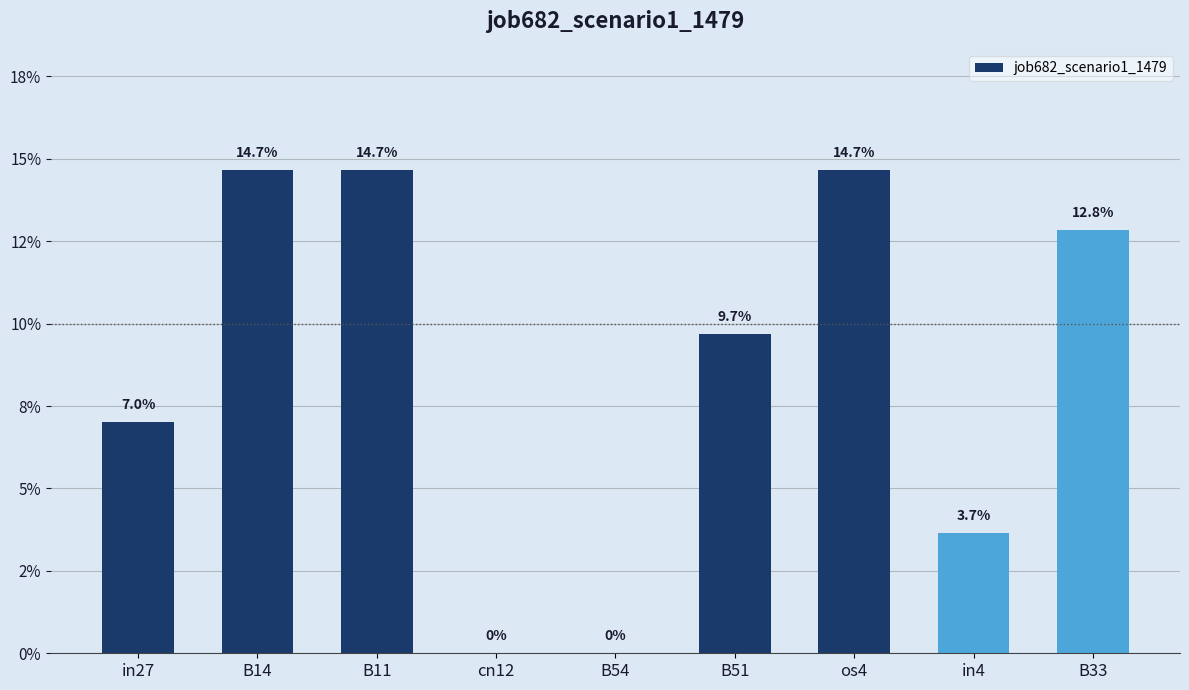

What position from the left is B54?

5